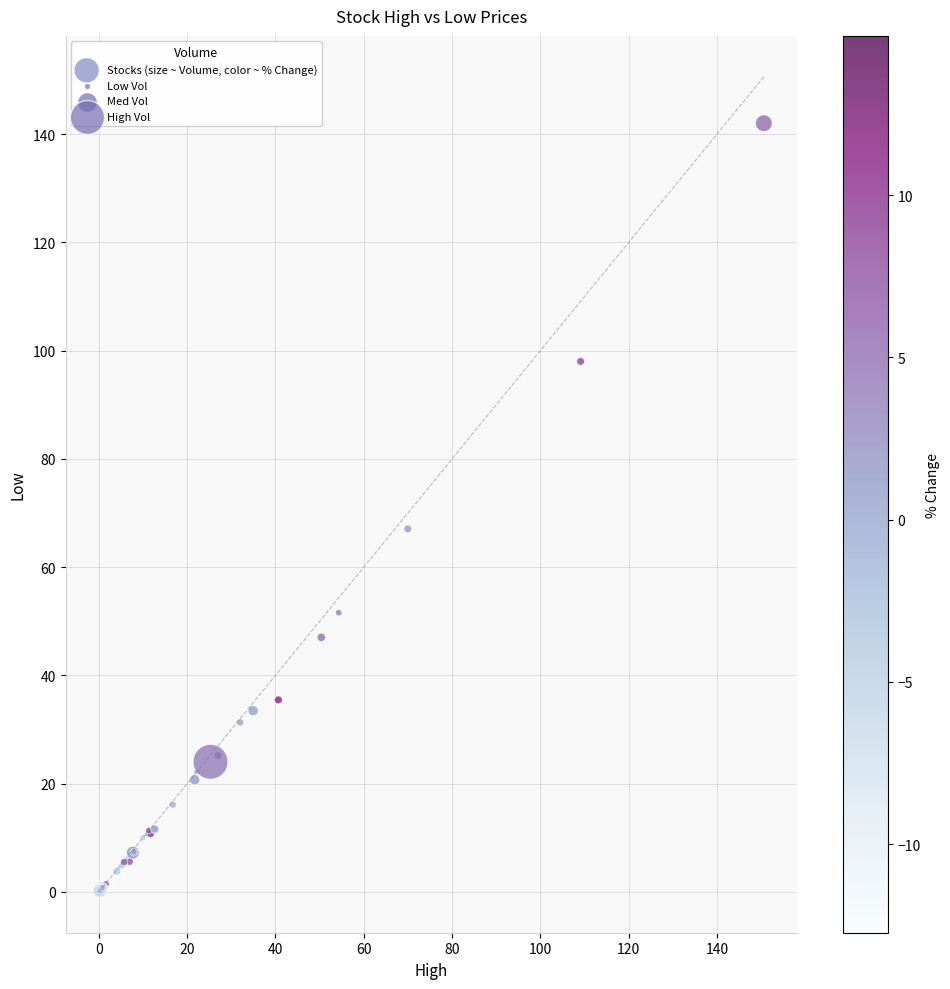

What Y value in the scatter plot is closest to 71?

67.1